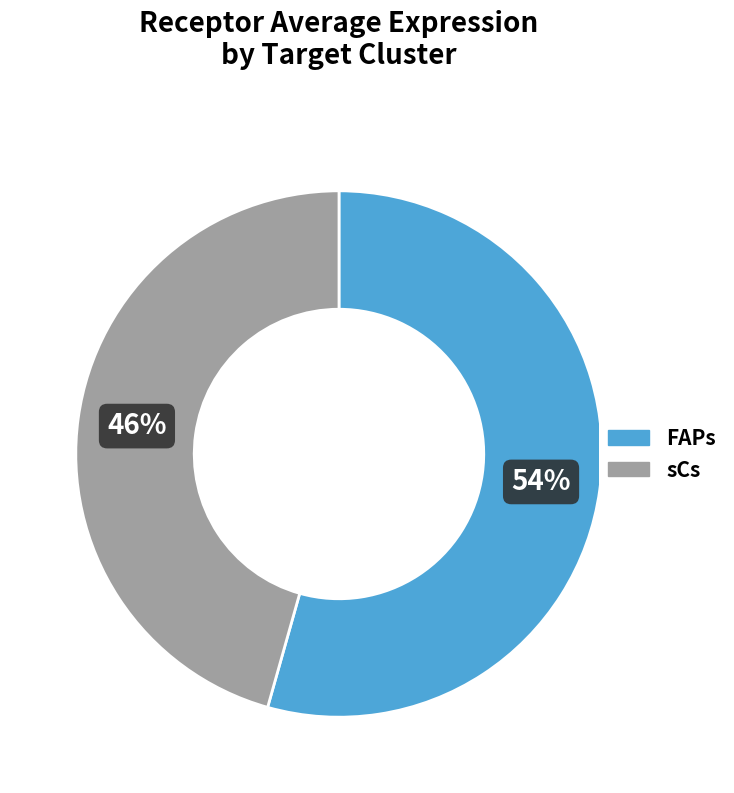

Approximately how many times larger is the value at FAPs compared to sCs?

1.2